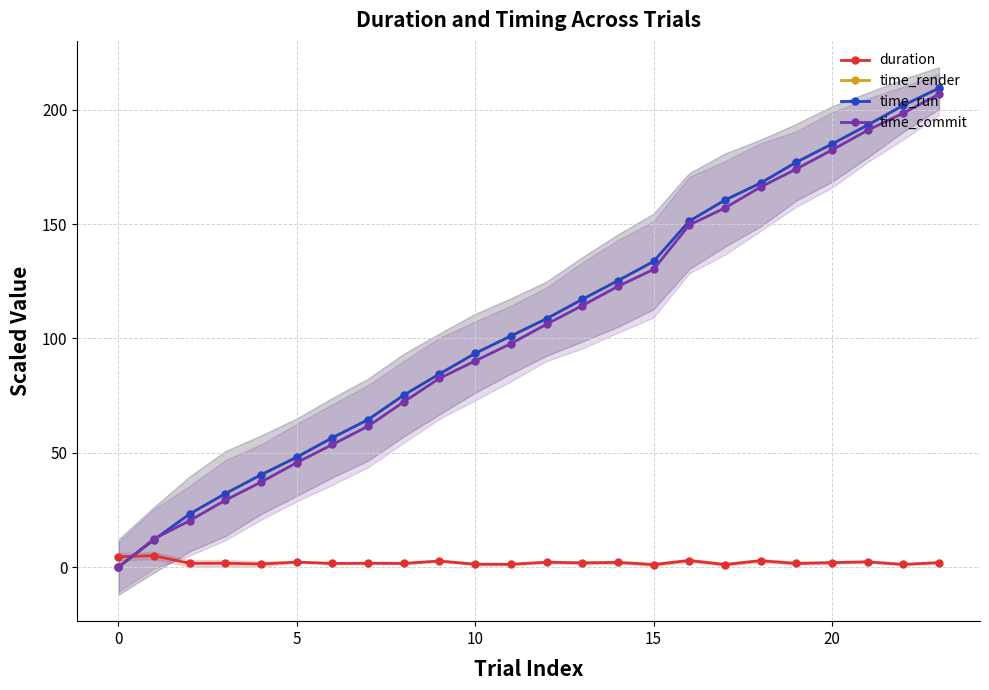

Where is duration nearest to the value 3?

16